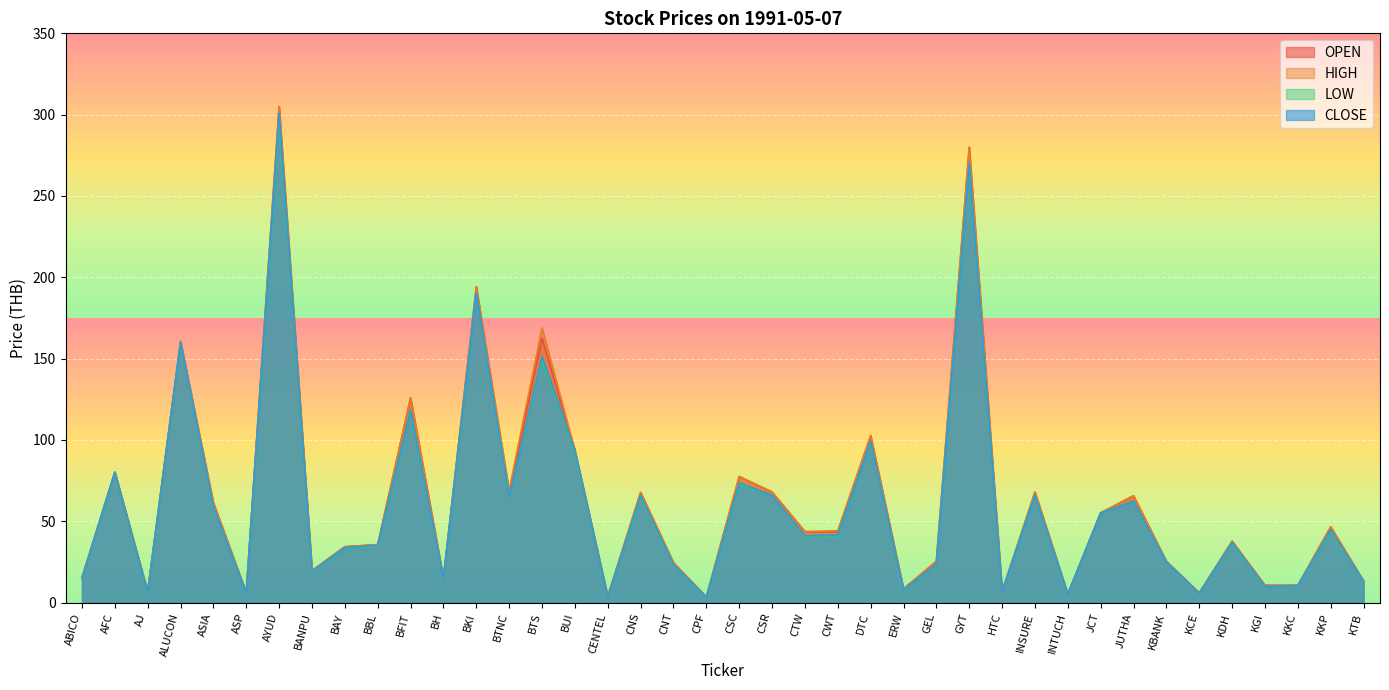

At BBL, list the series in order from smallest to largest.

LOW, CLOSE, OPEN, HIGH